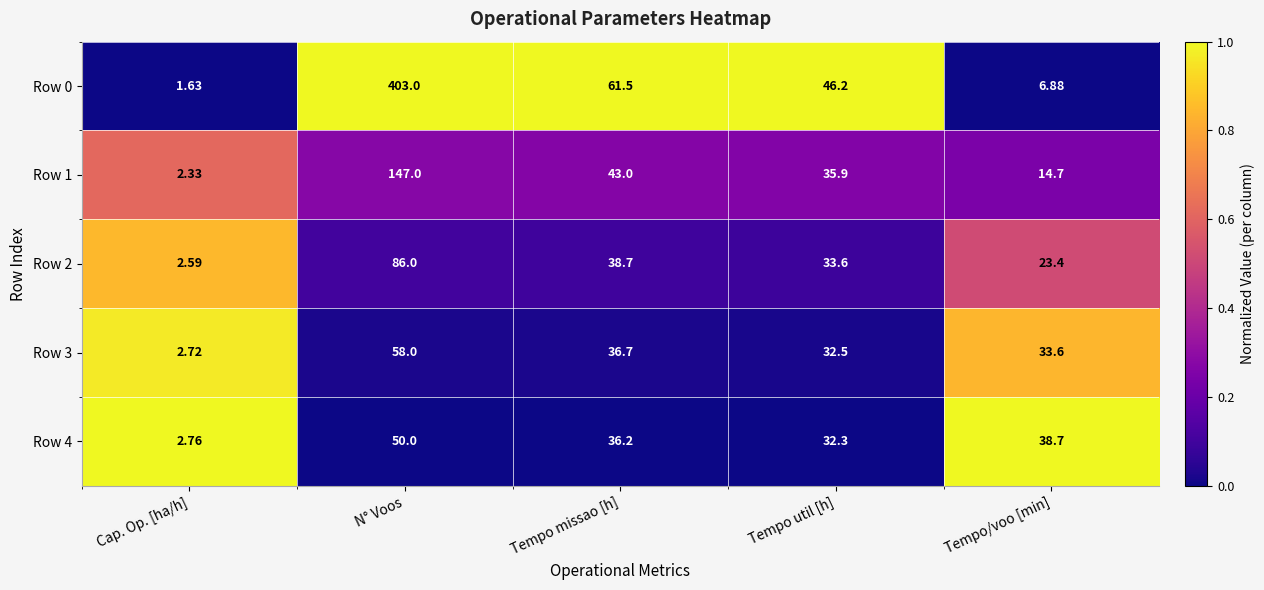

At which category is the sum across all series the highest?

N° Voos